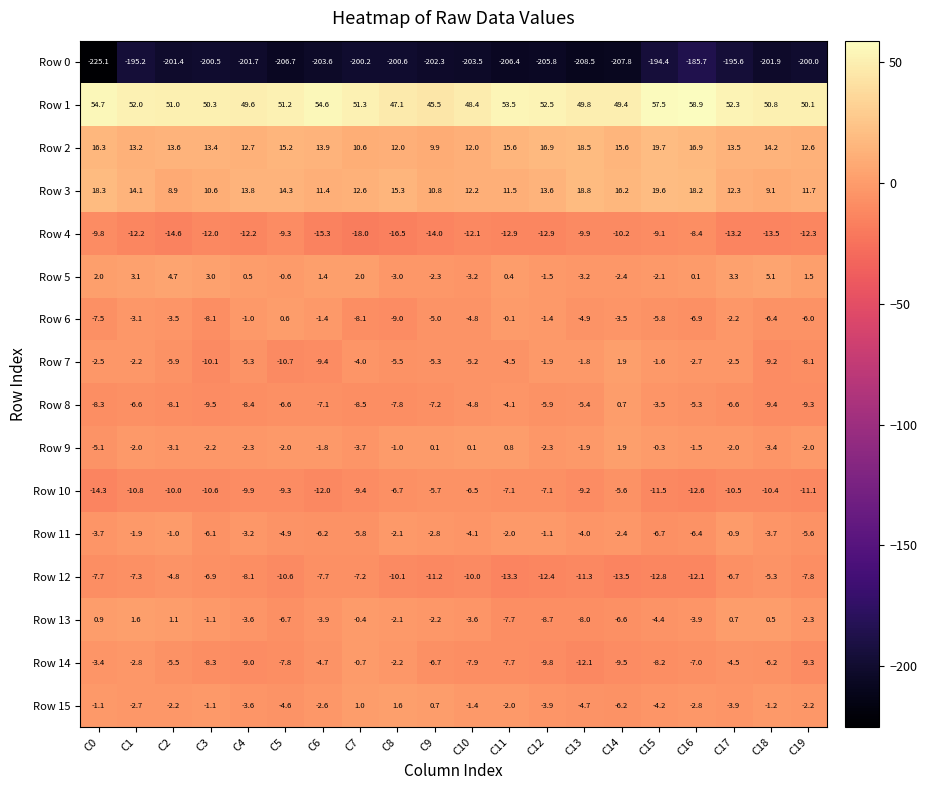

Which series has the largest total across all categories?

Row 1